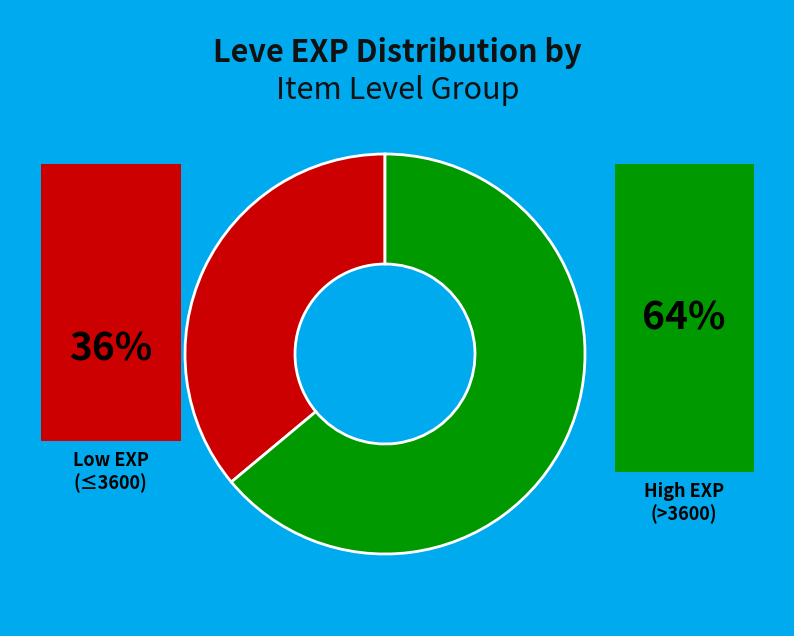

Does any single category account for the majority?

Yes